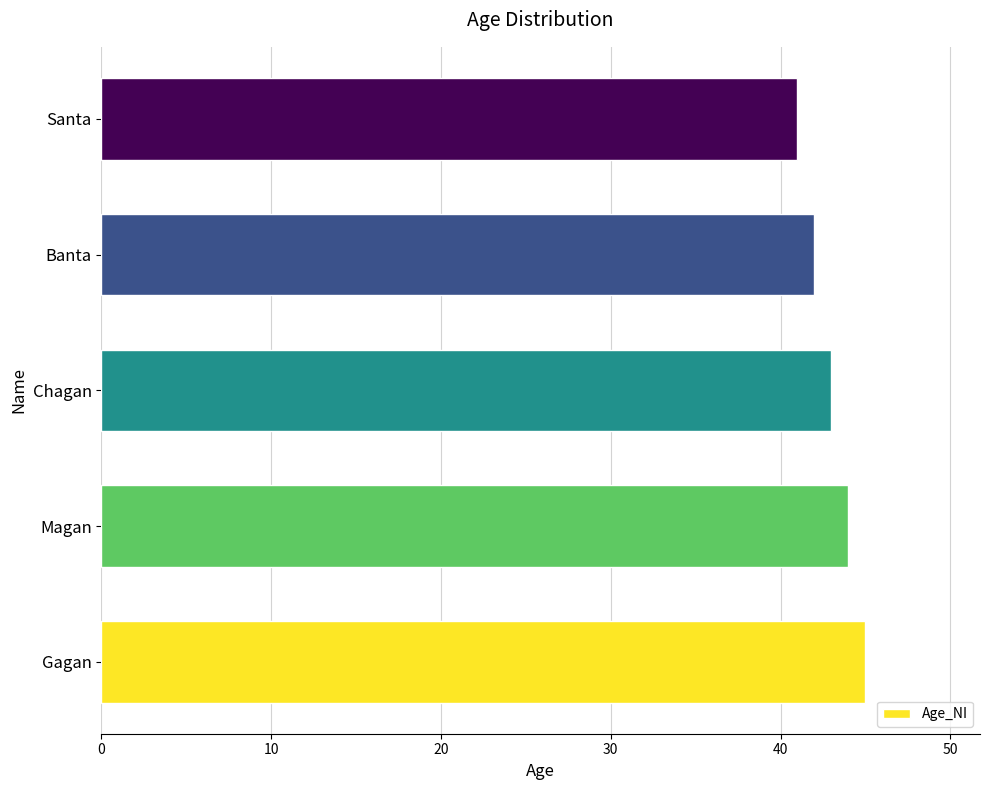

Reading bottom to top, list all the values displayed in this chart.

45	44	43	42	41